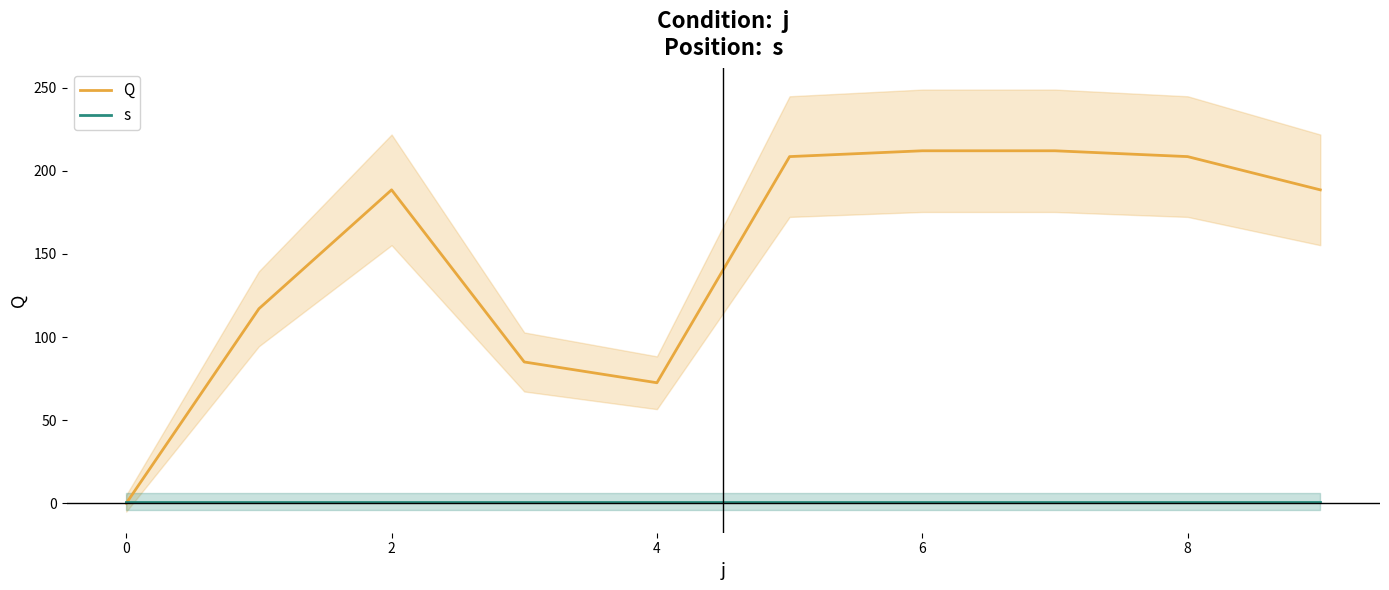

At how many categories does at least one series exceed 46?

9